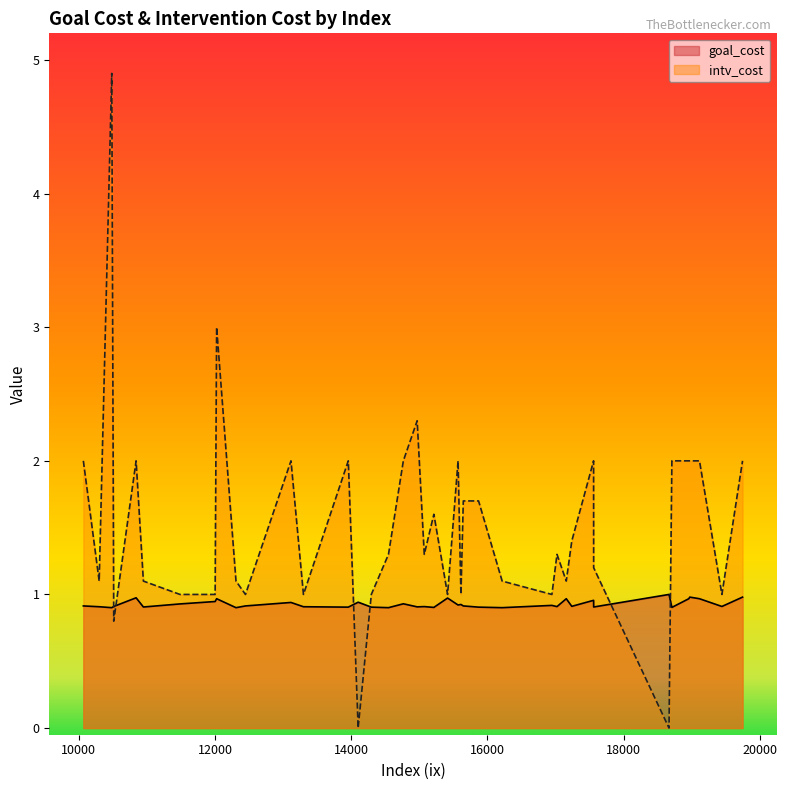

What is the spread (max minus min) of values at 19111?

1.0